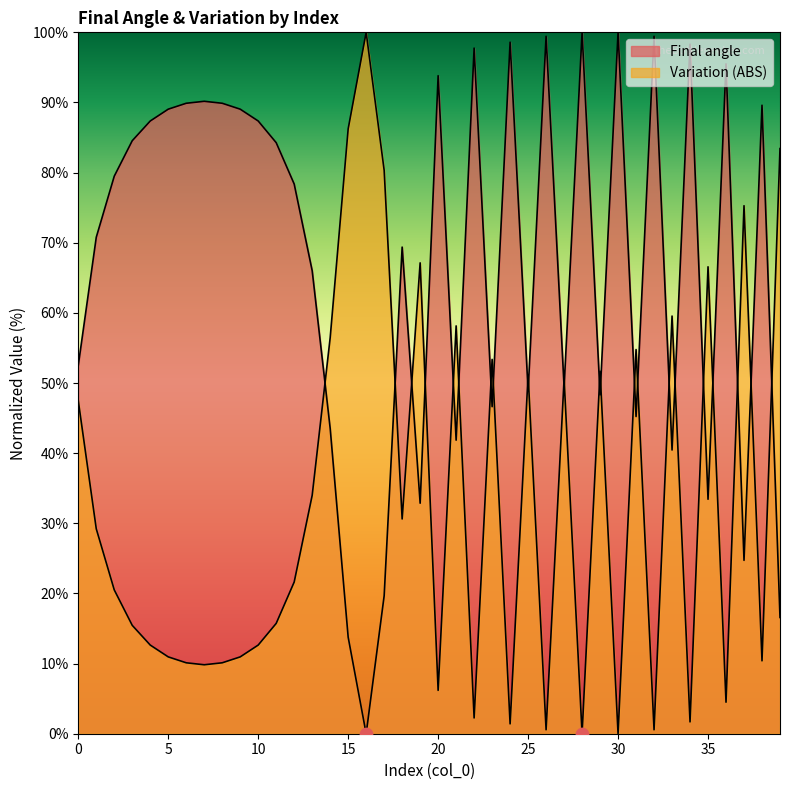

Which series has the largest Y range (max minus min)?

Final angle